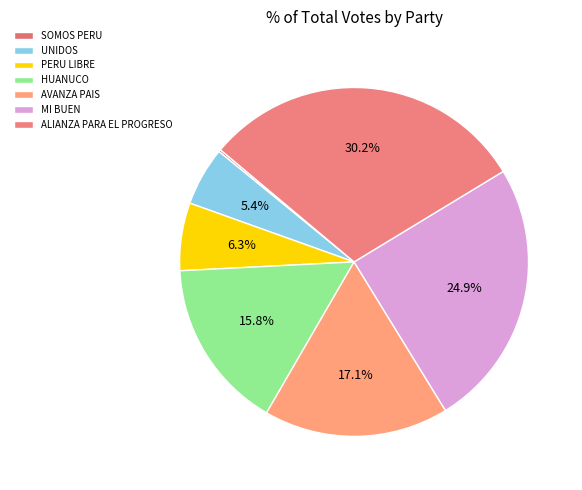

Is MI BUEN the majority of the pie?

No